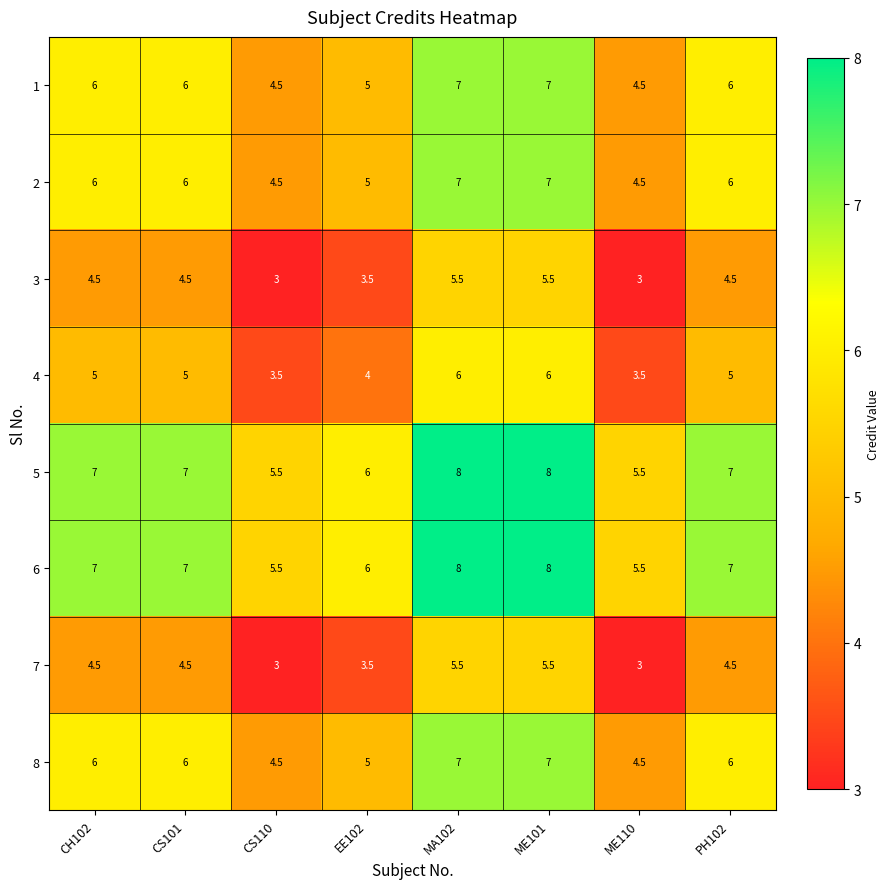

What is the difference between the 6 values at CS110 and CH102?

1.5